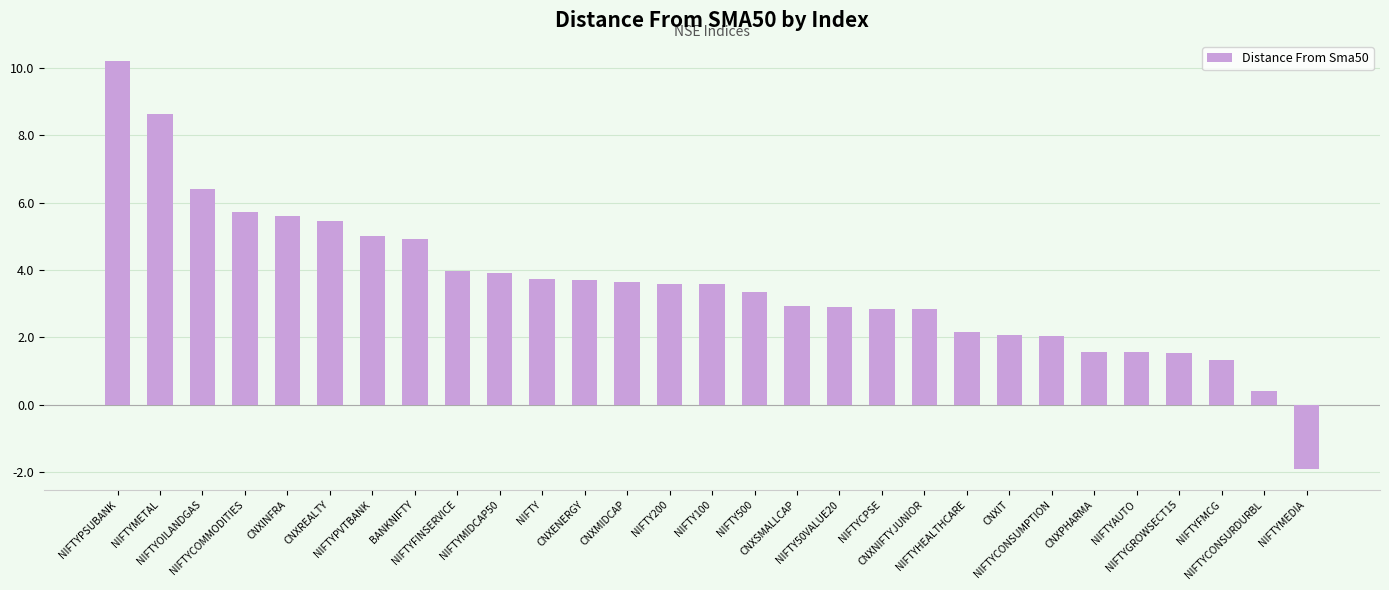

What is the difference between the maximum and second lowest values?

9.8